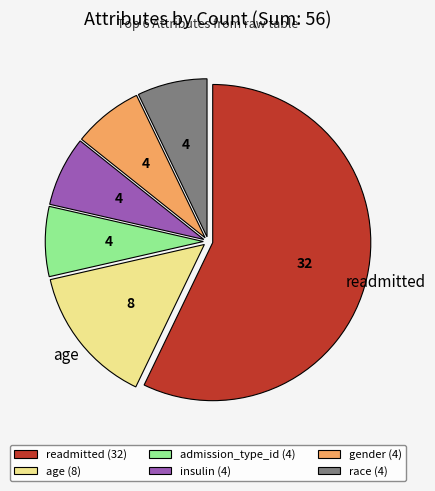

Does readmitted represent more than half of the total?

Yes